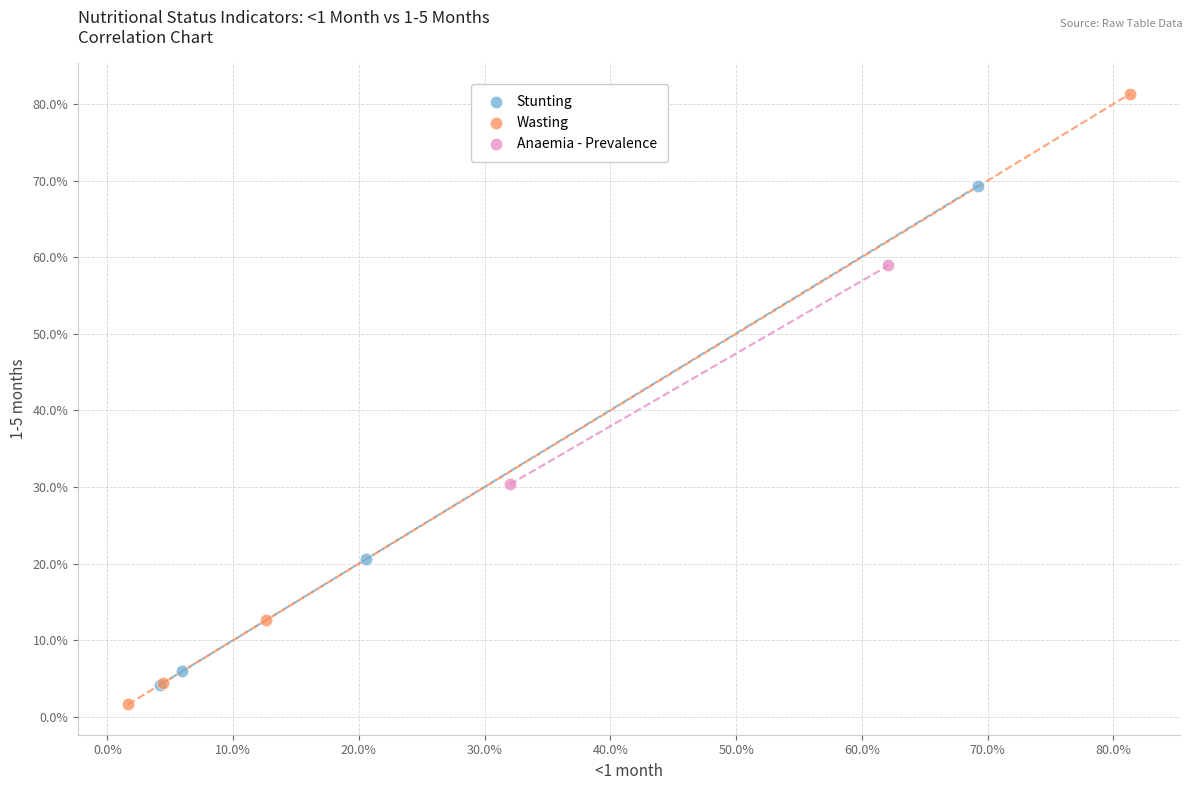

What are all the series names shown in the legend?

Stunting, Wasting, Anaemia - Prevalence